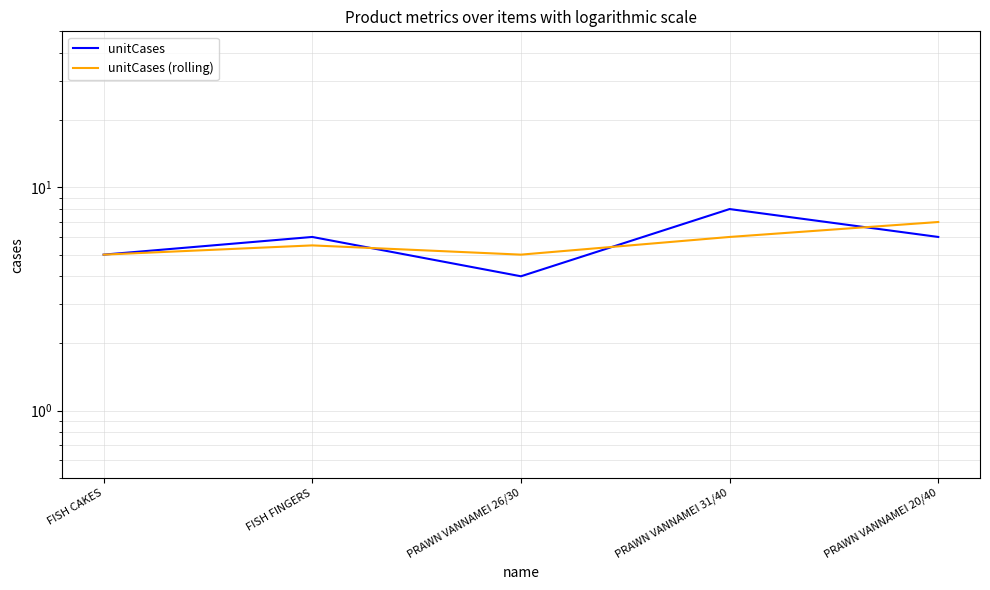

What is the difference between the maximum and minimum values in the unitCases (rolling) series?

2.0